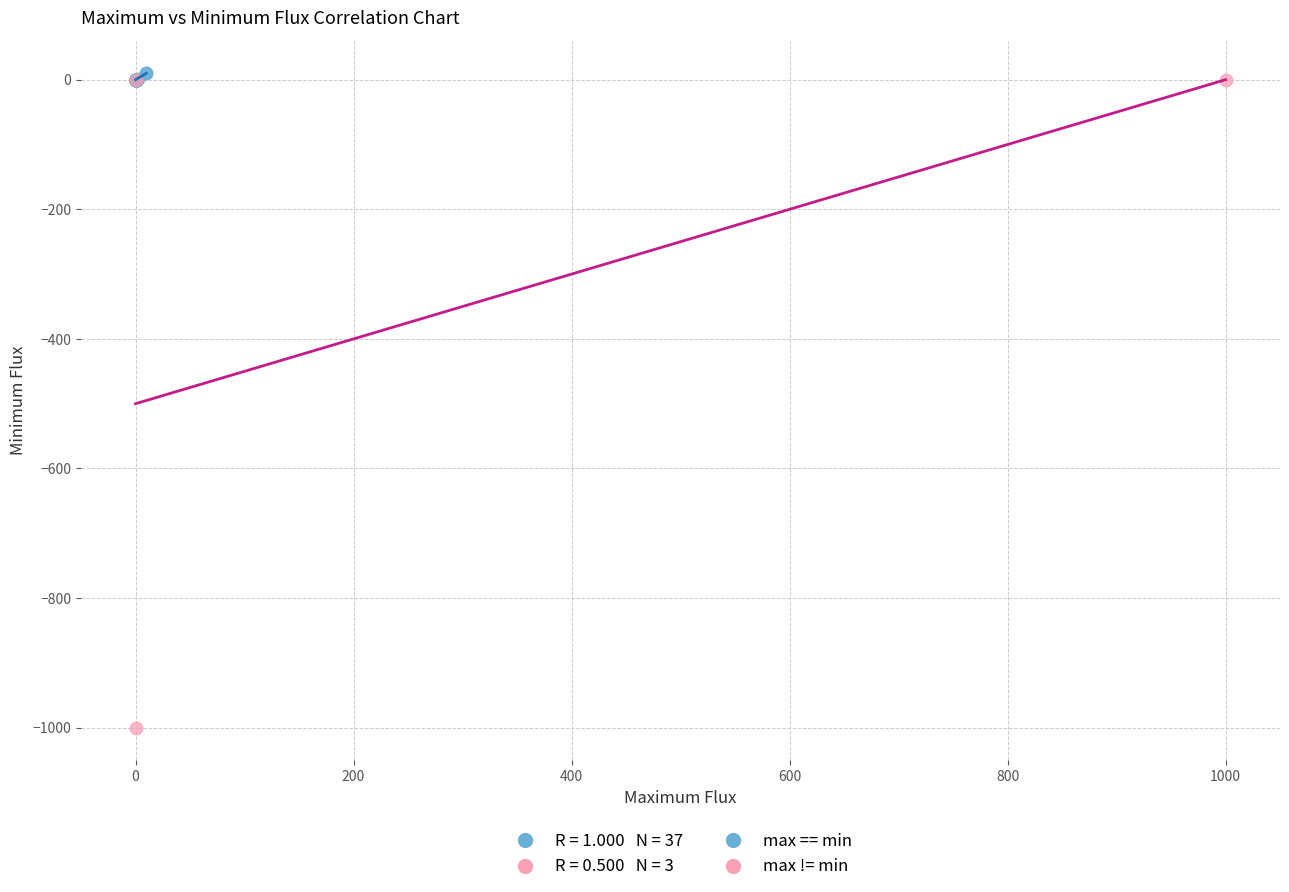

Which series has the largest Y range (max minus min)?

max != min